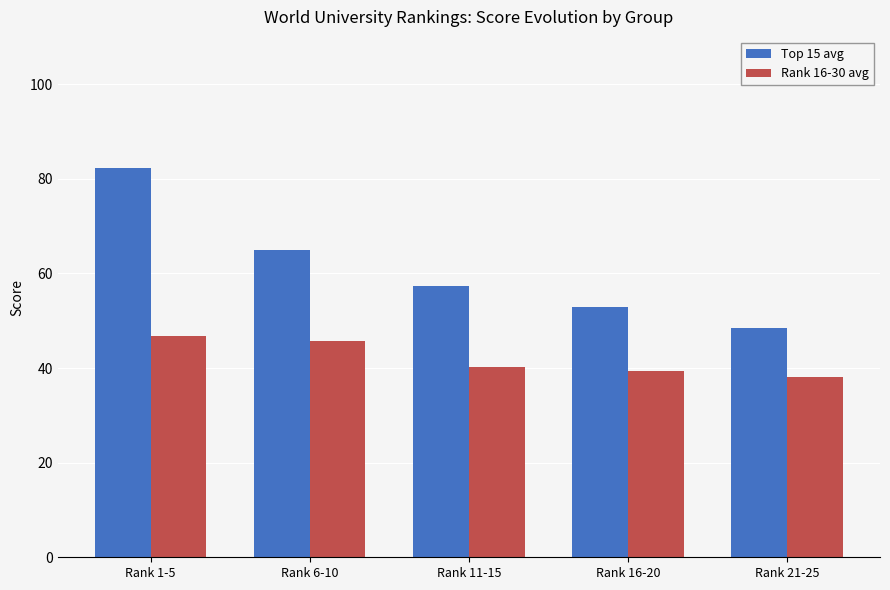

Reading left to right, extract all data points from this chart.

Top 15 avg: 82.3	65.0	57.3	52.9	48.5
Rank 16-30 avg: 46.8	45.7	40.2	39.3	38.1